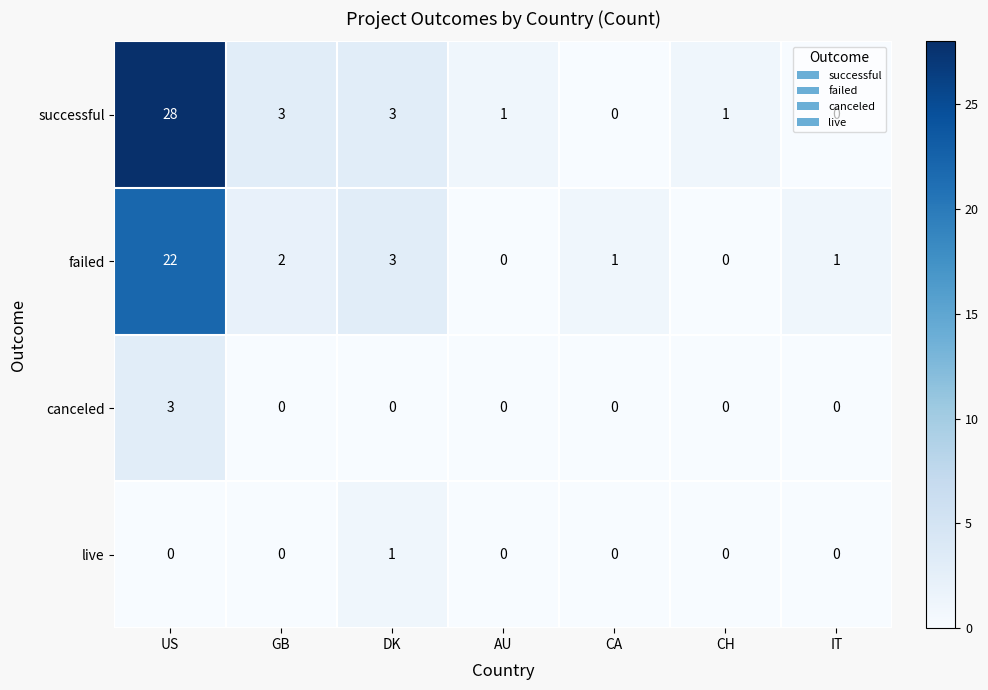

Which category has the highest value in the canceled series?

US